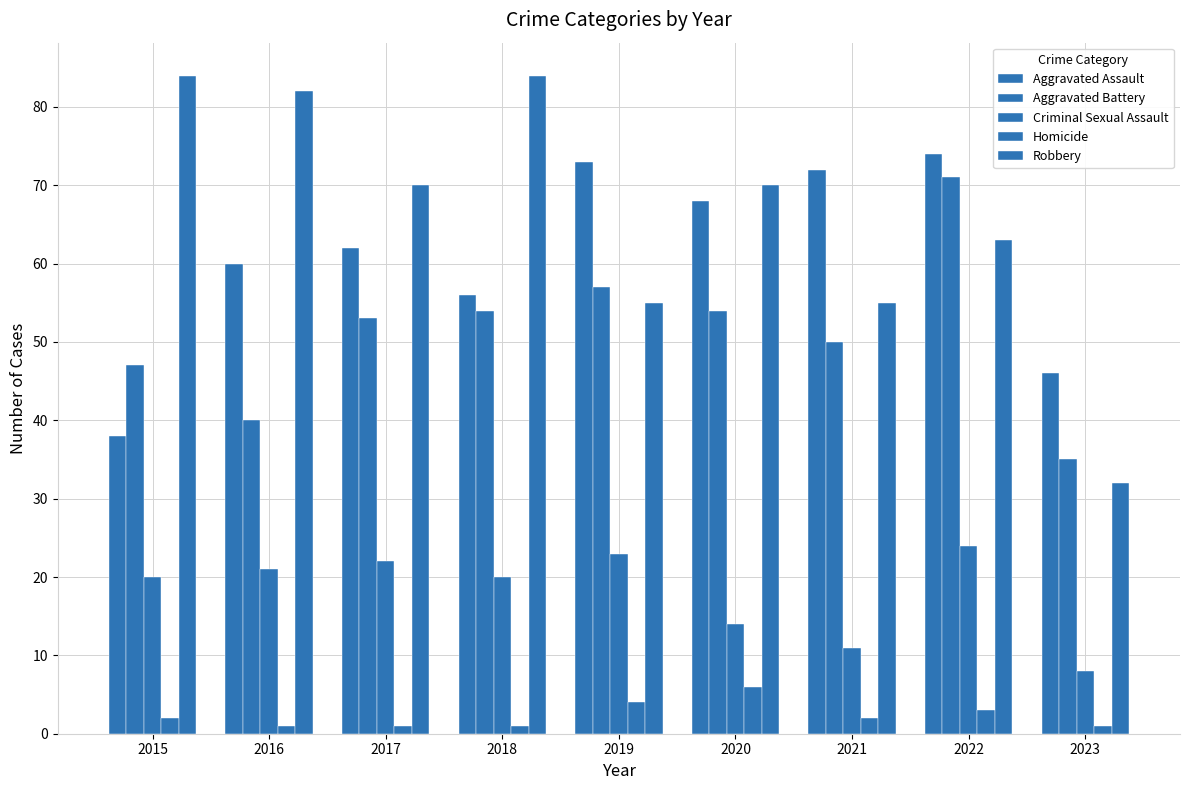

At which category is the sum across all series the highest?

2022